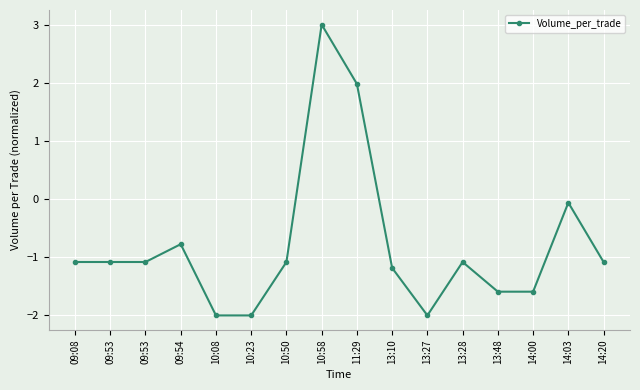

How many data points are less than -1?

12